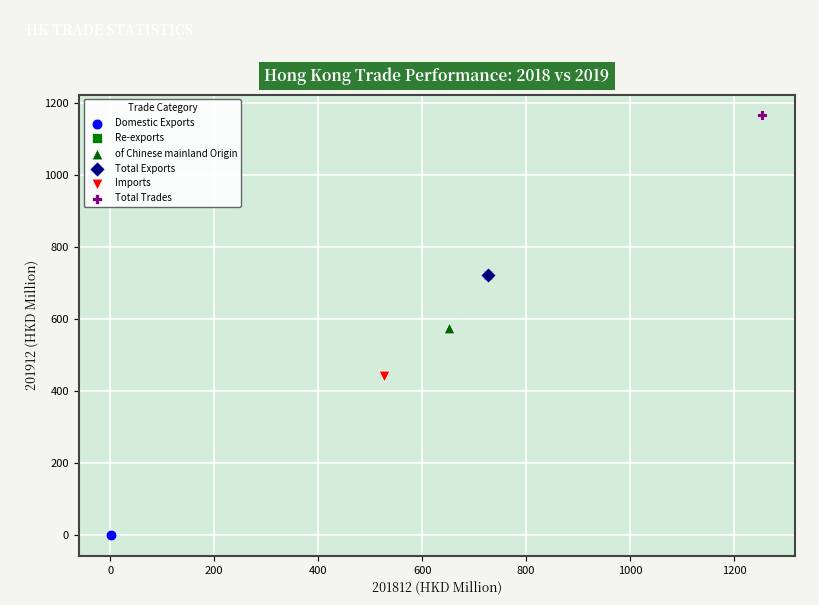

What are all the series names shown in the legend?

Domestic Exports, Re-exports, of Chinese mainland Origin, Total Exports, Imports, Total Trades